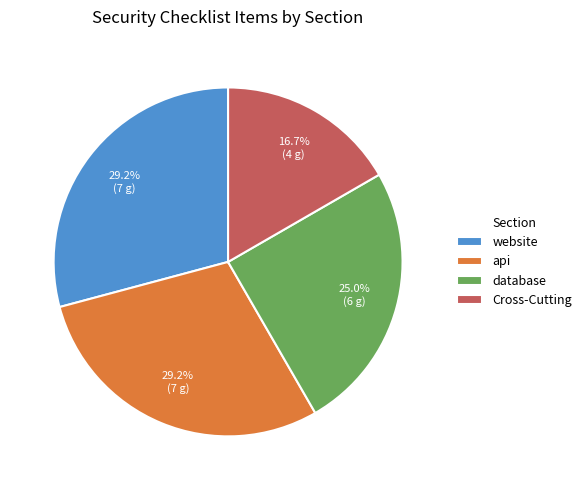

Which category has the smallest portion of the pie?

Cross-Cutting